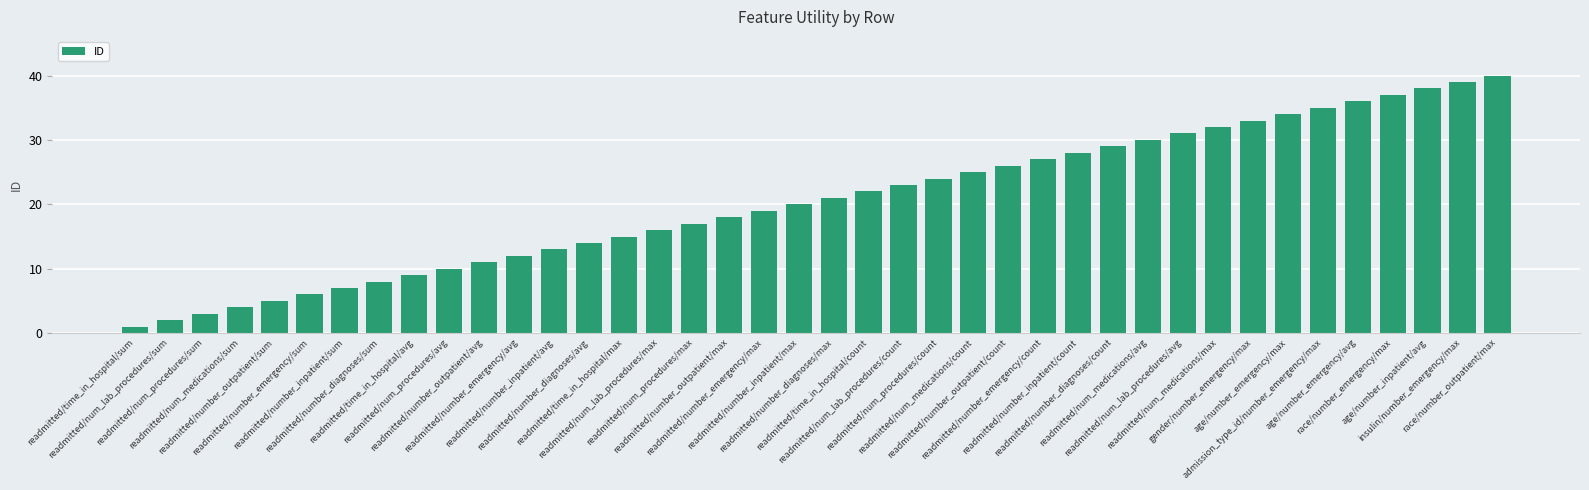

Read the value at readmitted/num_medications/avg, to the nearest 10.

30